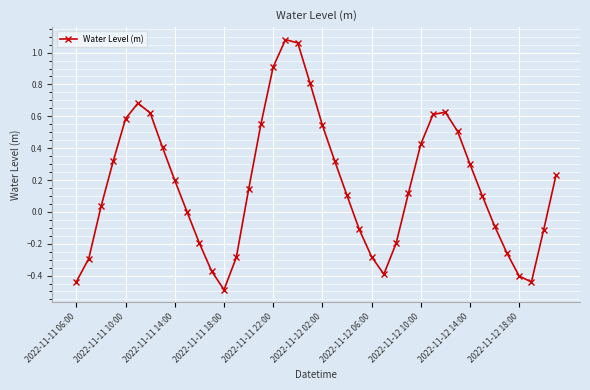

What is the sum of all values?

6.9